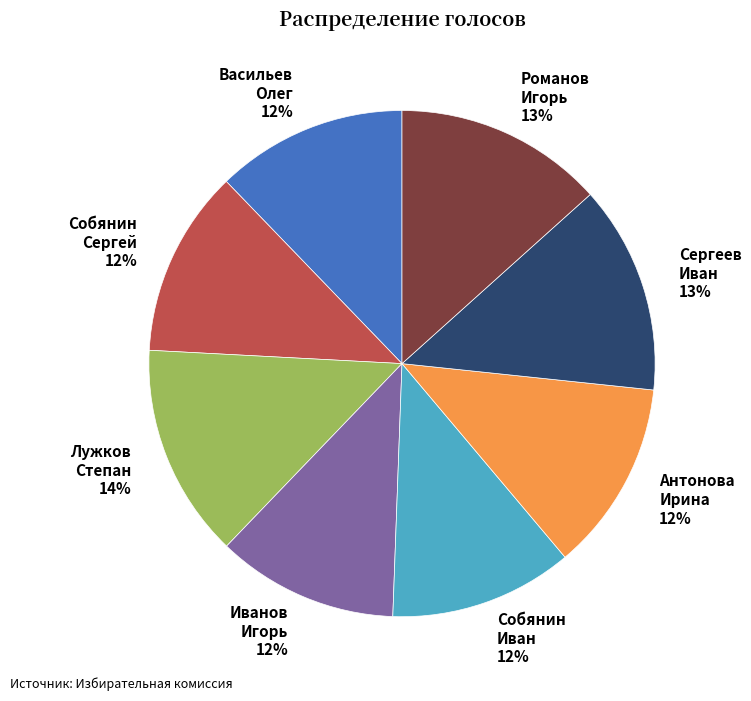

What percentage is the Иванов Игорь slice, to the nearest percent?

12%